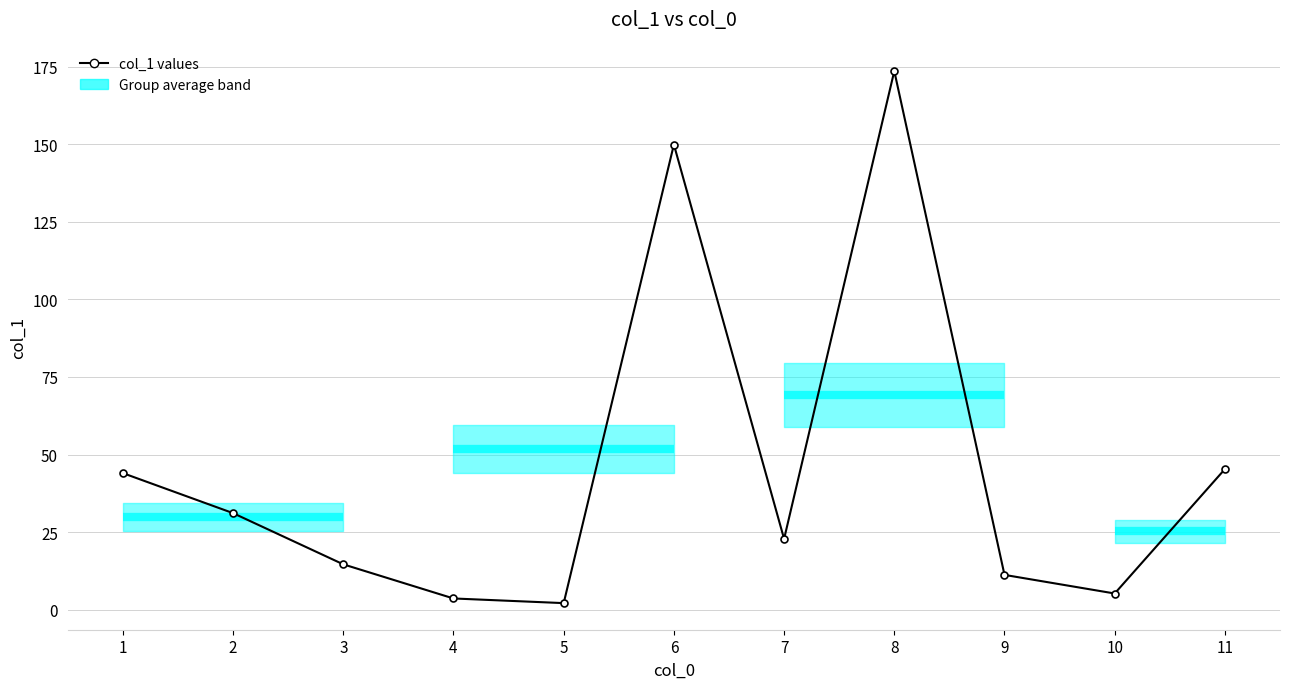

What is the difference between the values at 5 and 4?

1.5